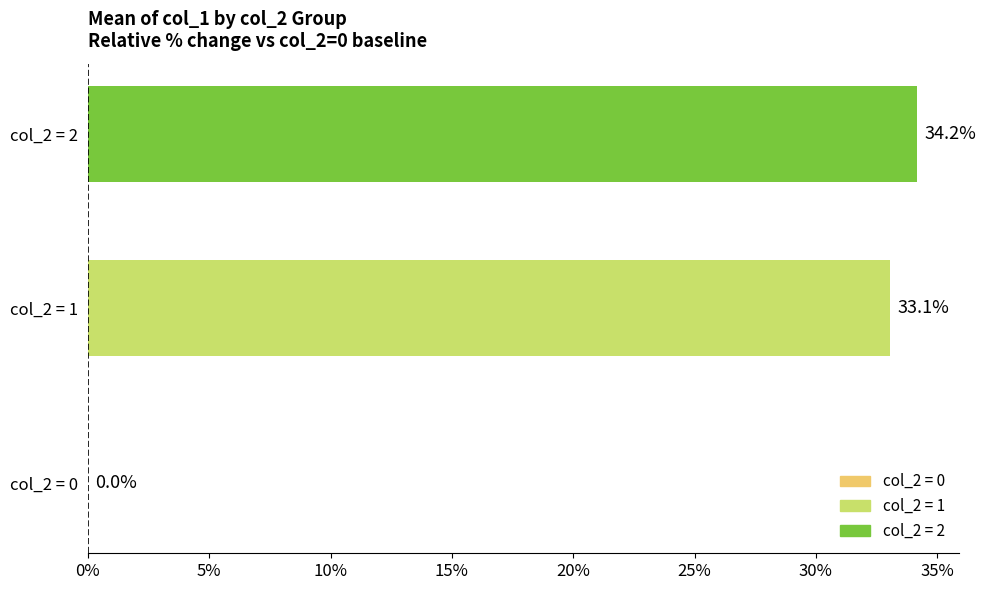

Is it true that the value at col_2 = 0 is -20.9?

False